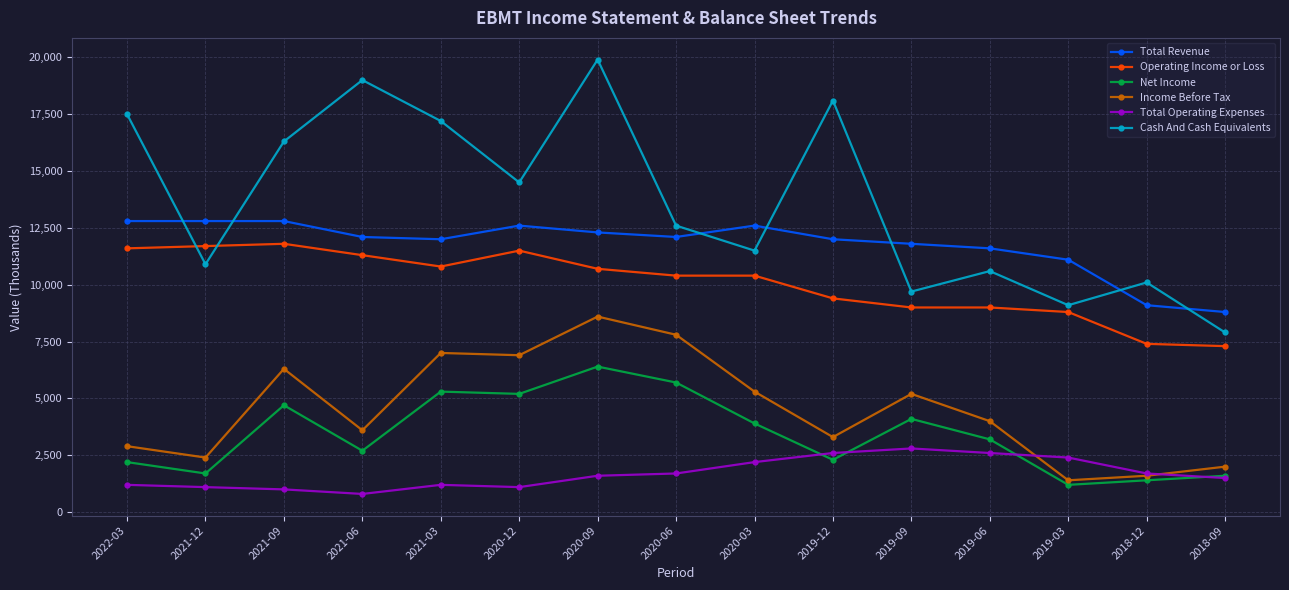

At how many categories does at least one series exceed 19678?

1